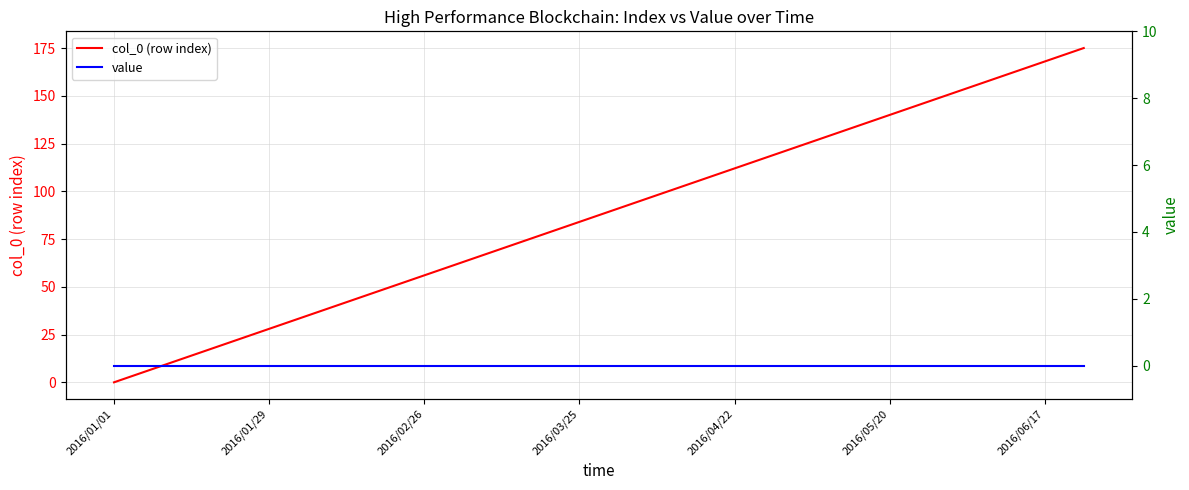

True or false: value has more than 2 points higher than both neighbors.

False